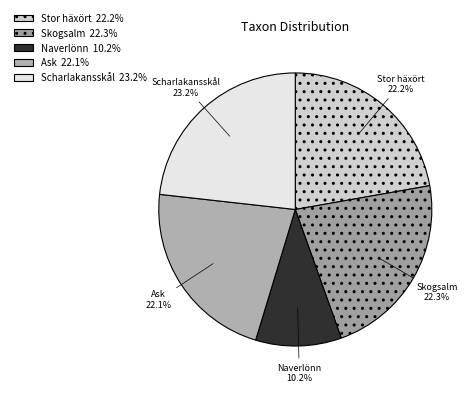

To the nearest percent, what percentage of the pie is Stor häxört?

22%